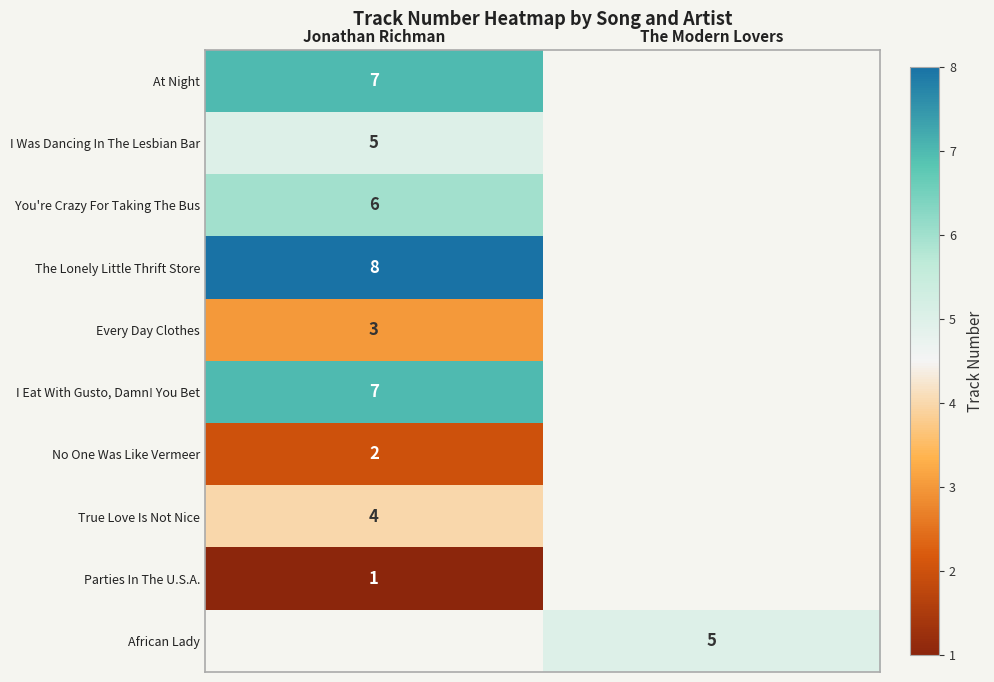

At which category does the chart reach its minimum across all series?

Jonathan Richman